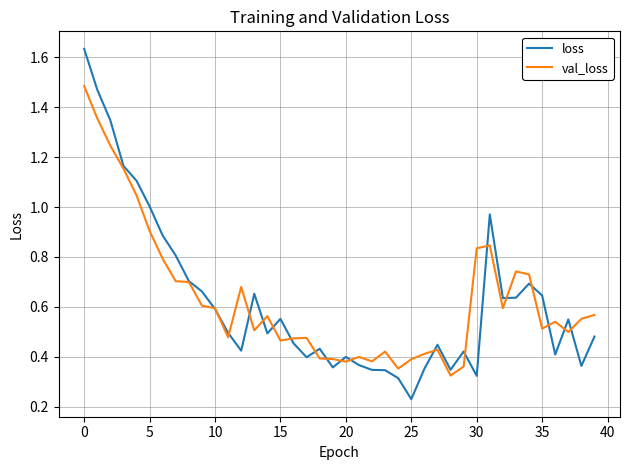

List the series in order of their peak value, lowest first.

val_loss, loss